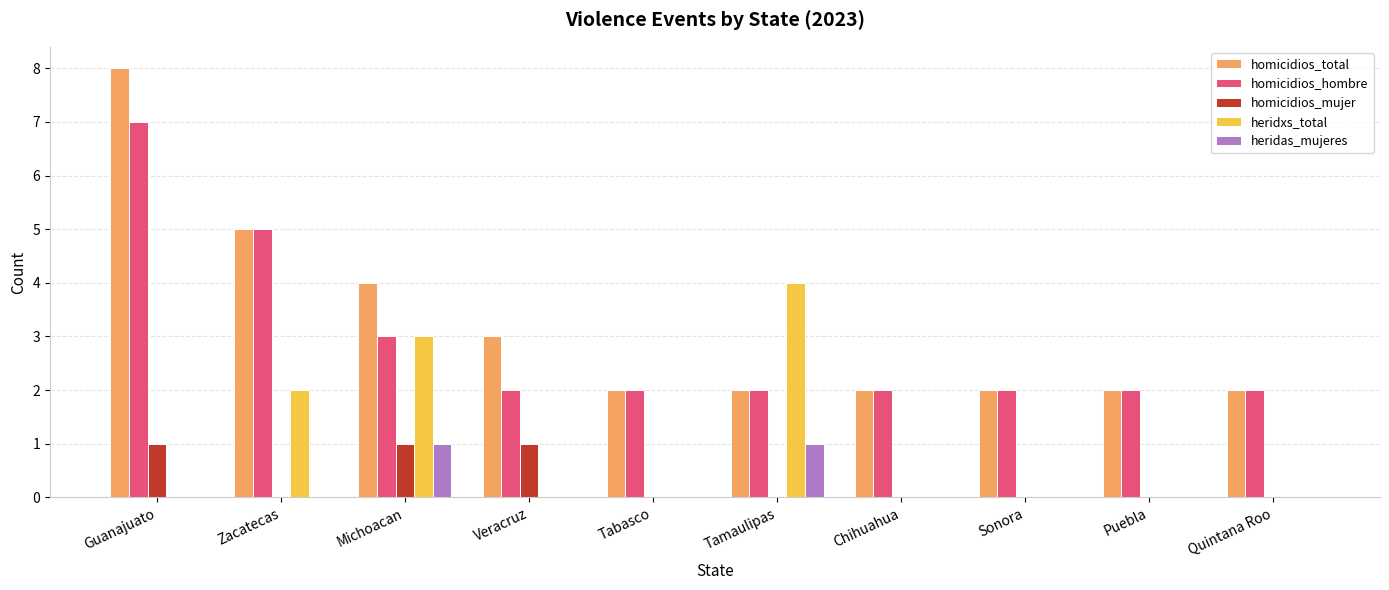

Reading left to right, what are all the values shown in this chart?

homicidios_total: Guanajuato=8	Zacatecas=5	Michoacan=4	Veracruz=3	Tabasco=2	Tamaulipas=2	Chihuahua=2	Sonora=2	Puebla=2	Quintana Roo=2
homicidios_hombre: Guanajuato=7	Zacatecas=5	Michoacan=3	Veracruz=2	Tabasco=2	Tamaulipas=2	Chihuahua=2	Sonora=2	Puebla=2	Quintana Roo=2
homicidios_mujer: Guanajuato=1	Zacatecas=0	Michoacan=1	Veracruz=1	Tabasco=0	Tamaulipas=0	Chihuahua=0	Sonora=0	Puebla=0	Quintana Roo=0
heridxs_total: Guanajuato=0	Zacatecas=2	Michoacan=3	Veracruz=0	Tabasco=0	Tamaulipas=4	Chihuahua=0	Sonora=0	Puebla=0	Quintana Roo=0
heridas_mujeres: Guanajuato=0	Zacatecas=0	Michoacan=1	Veracruz=0	Tabasco=0	Tamaulipas=1	Chihuahua=0	Sonora=0	Puebla=0	Quintana Roo=0